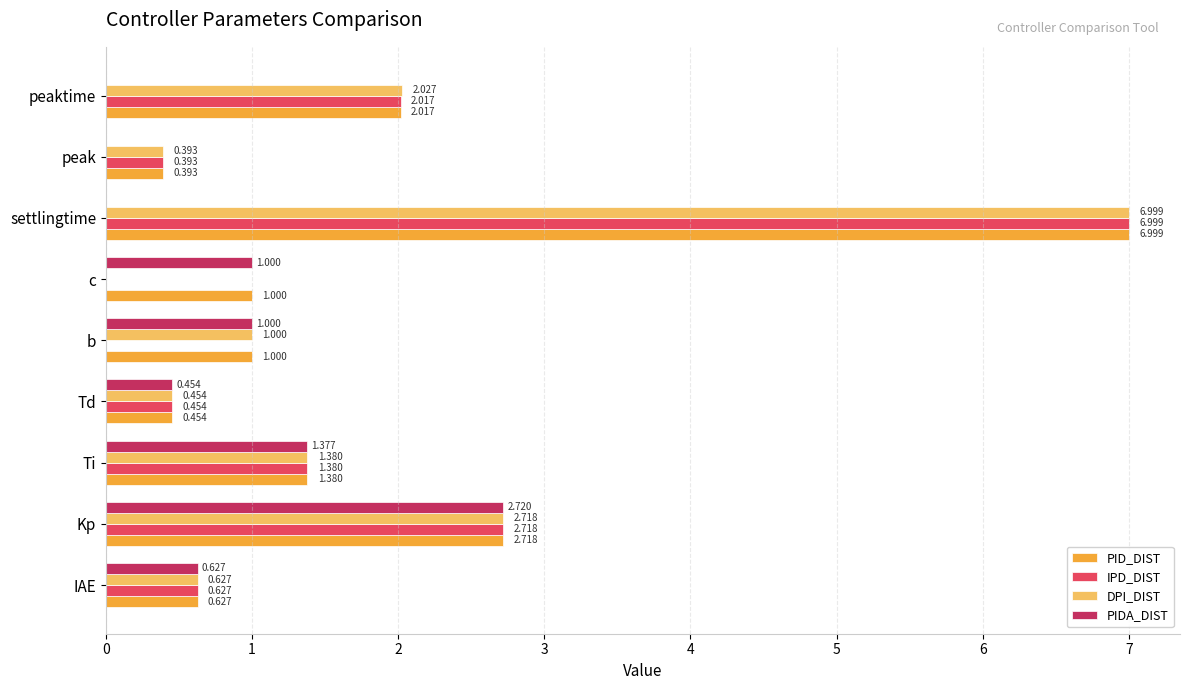

At which category does the chart reach its peak across all series?

settlingtime